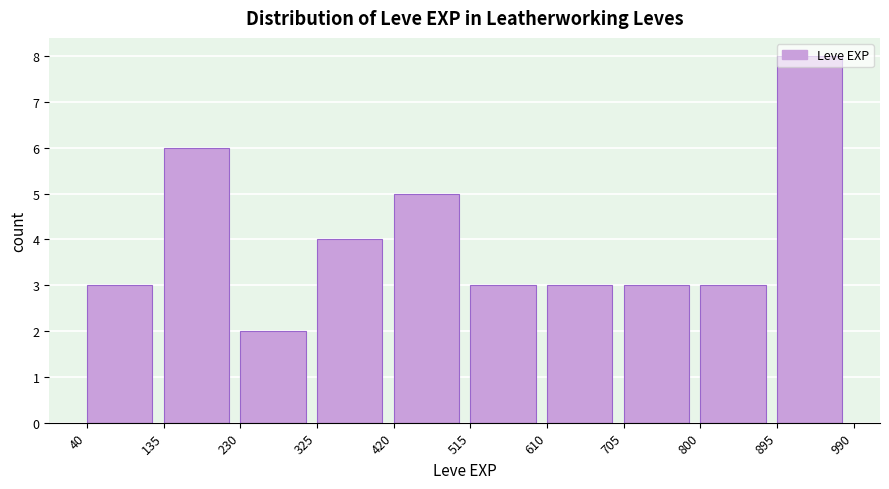

How tall is the bar that spans 800 to 895 on the x-axis? The values are not printed on the chart, so give them approximately, as read against the axis.

3